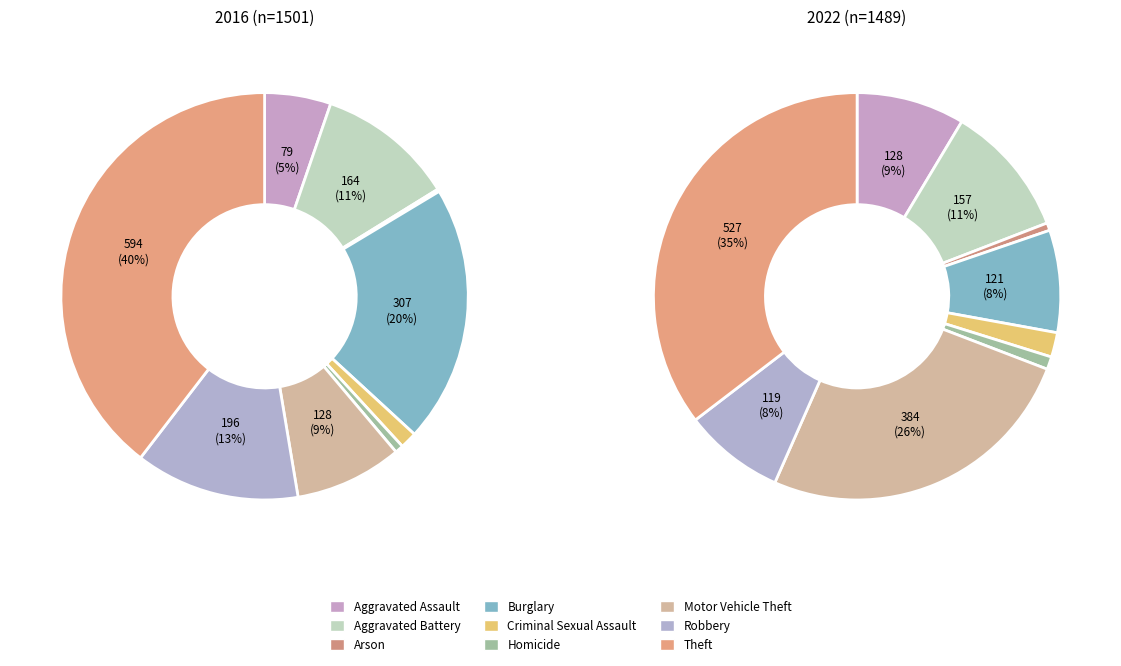

Count the number of slices in the pie.

9